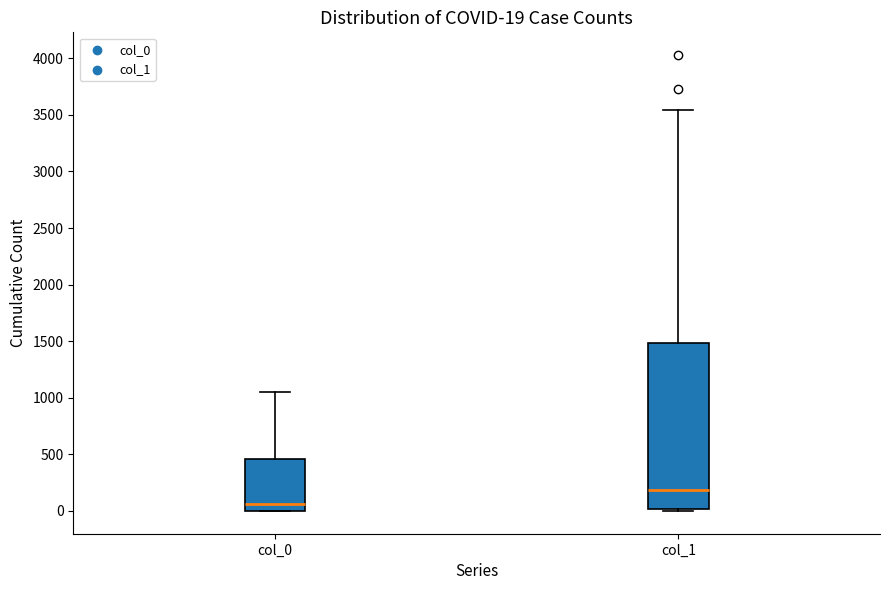

Which box's median line is the lowest?

col_0